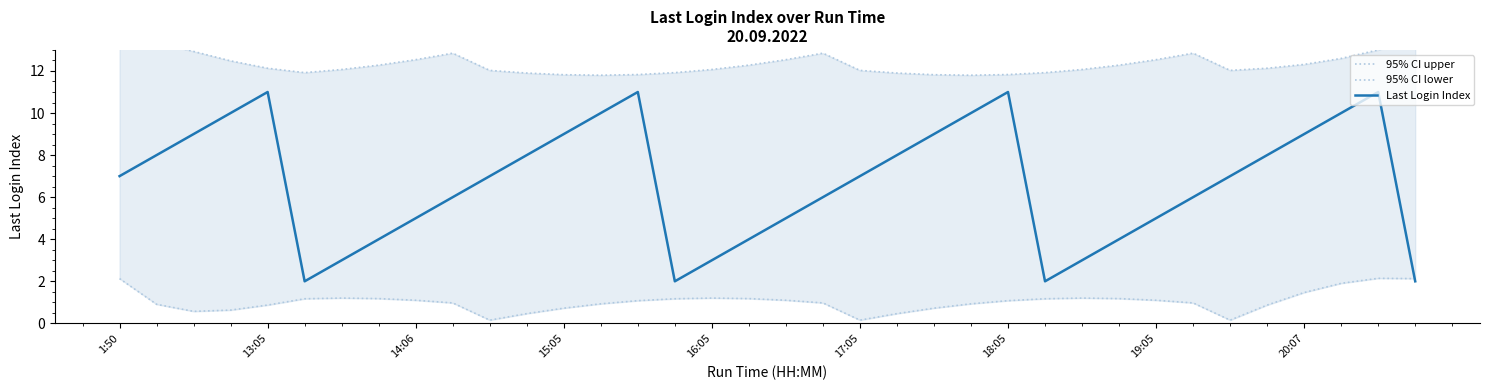

What is the lowest value of the 95% CI upper series?

11.8